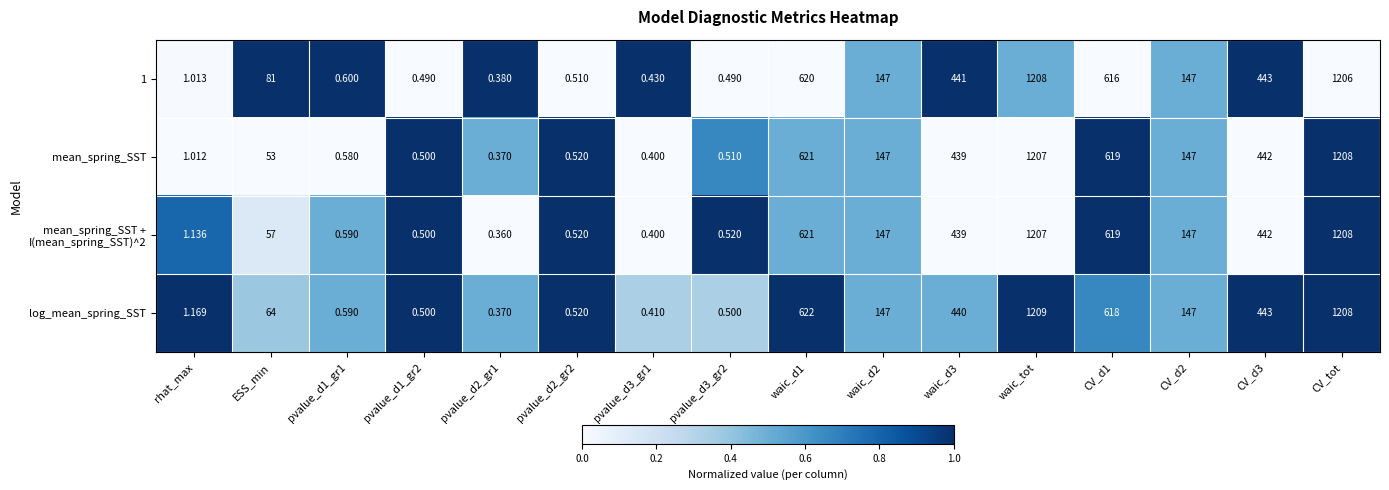

How many values in the mean_spring_SST series are below 147?

8